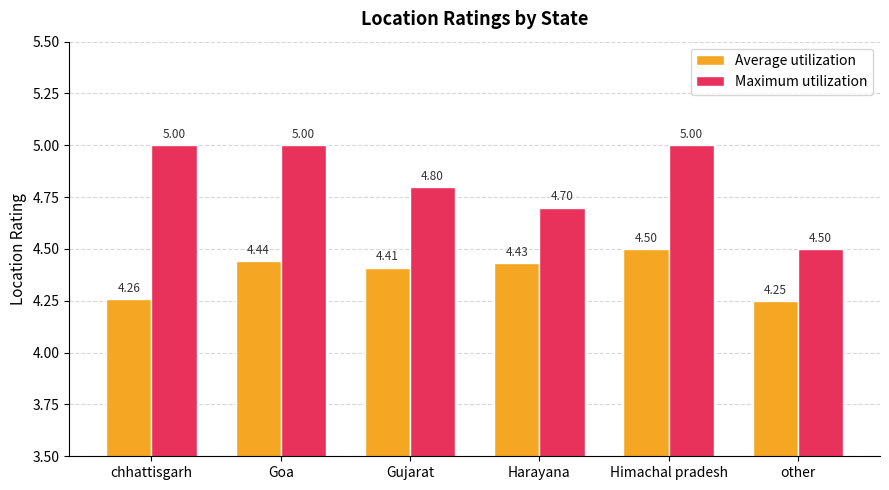

At which label is Average utilization closest to 4?

other